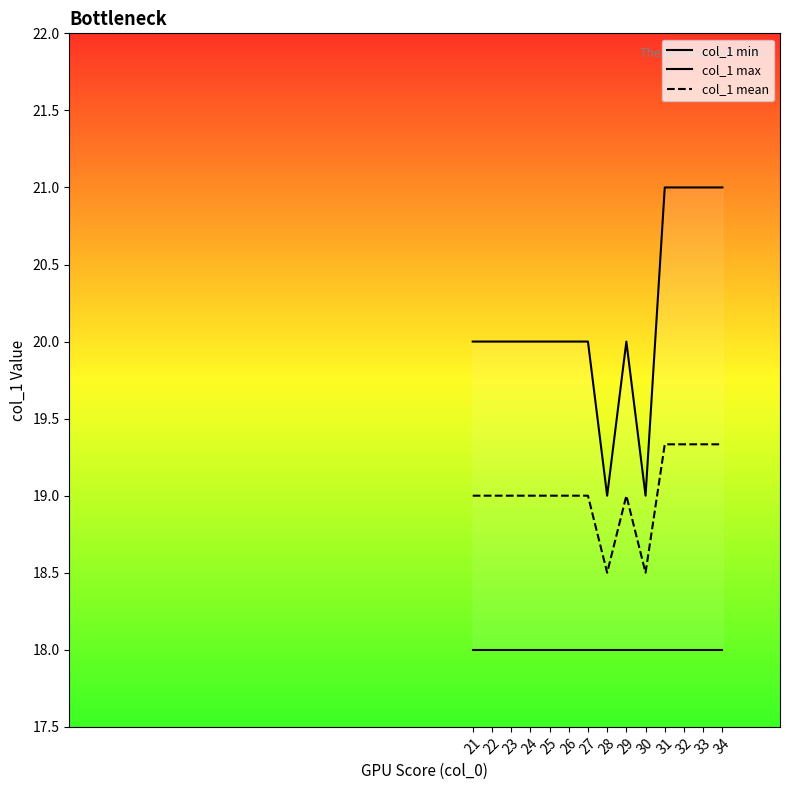

True or false: col_1 max and col_1 mean cross at least once.

False